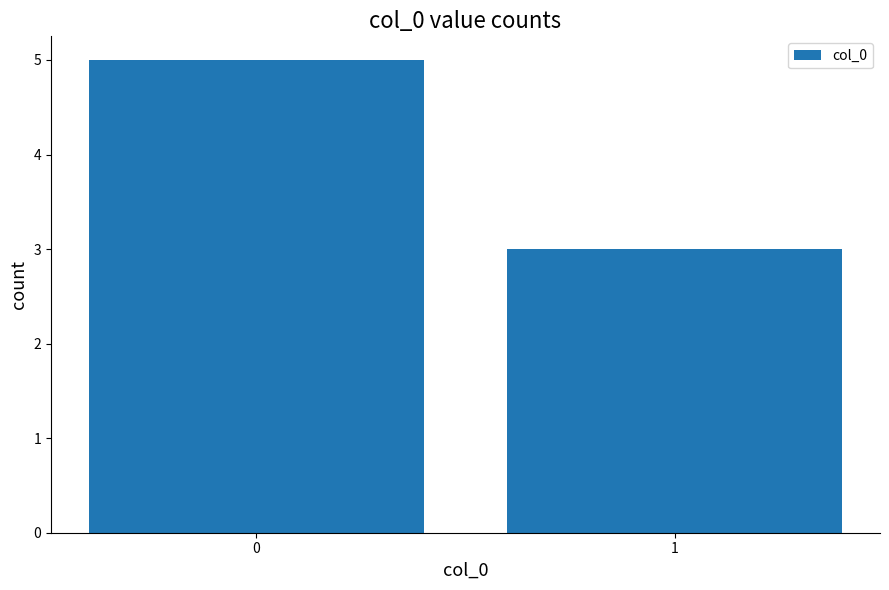

Are the bars horizontal?

No